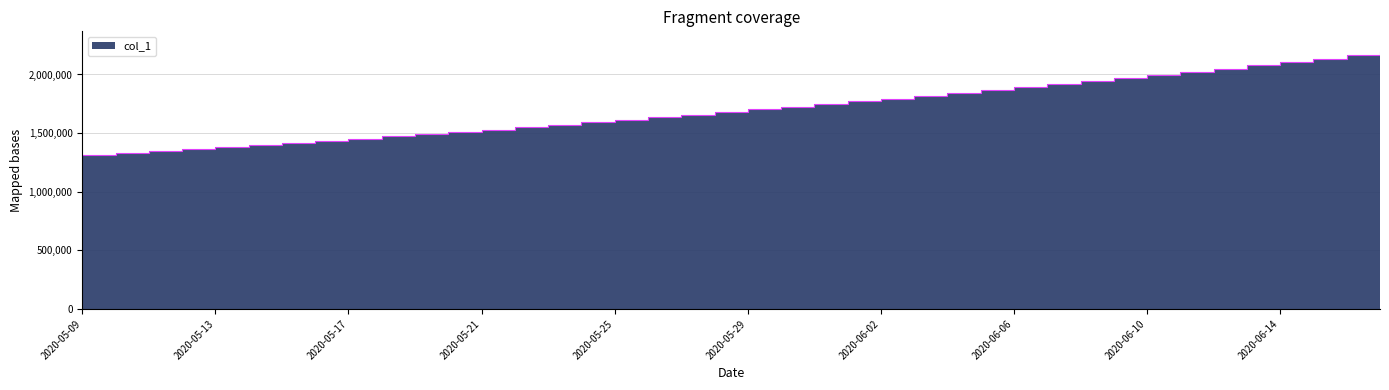

How many series are shown in this chart?

1